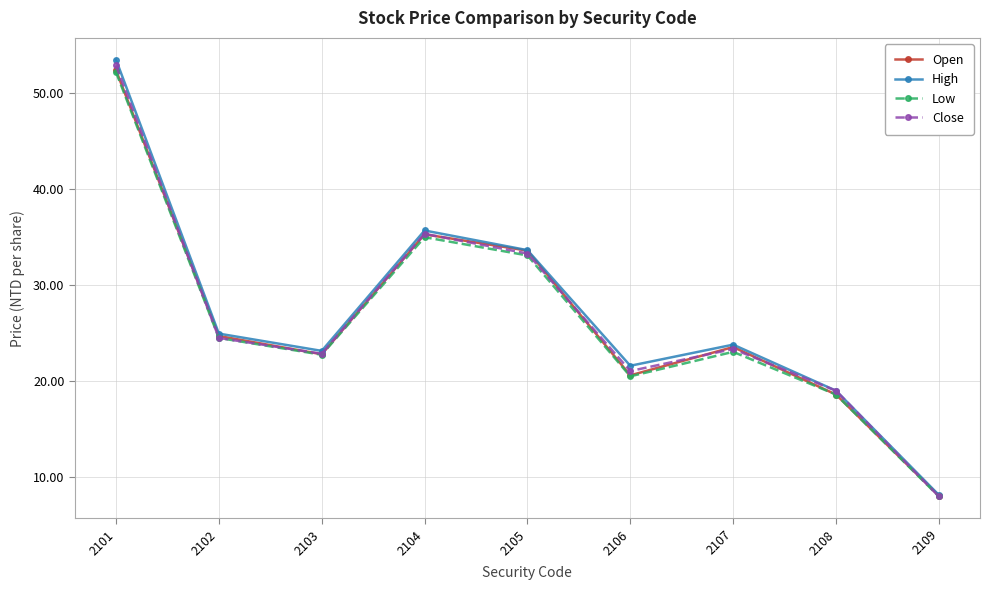

In Open, how many points are lower than both neighbors (excluding endpoints)?

2